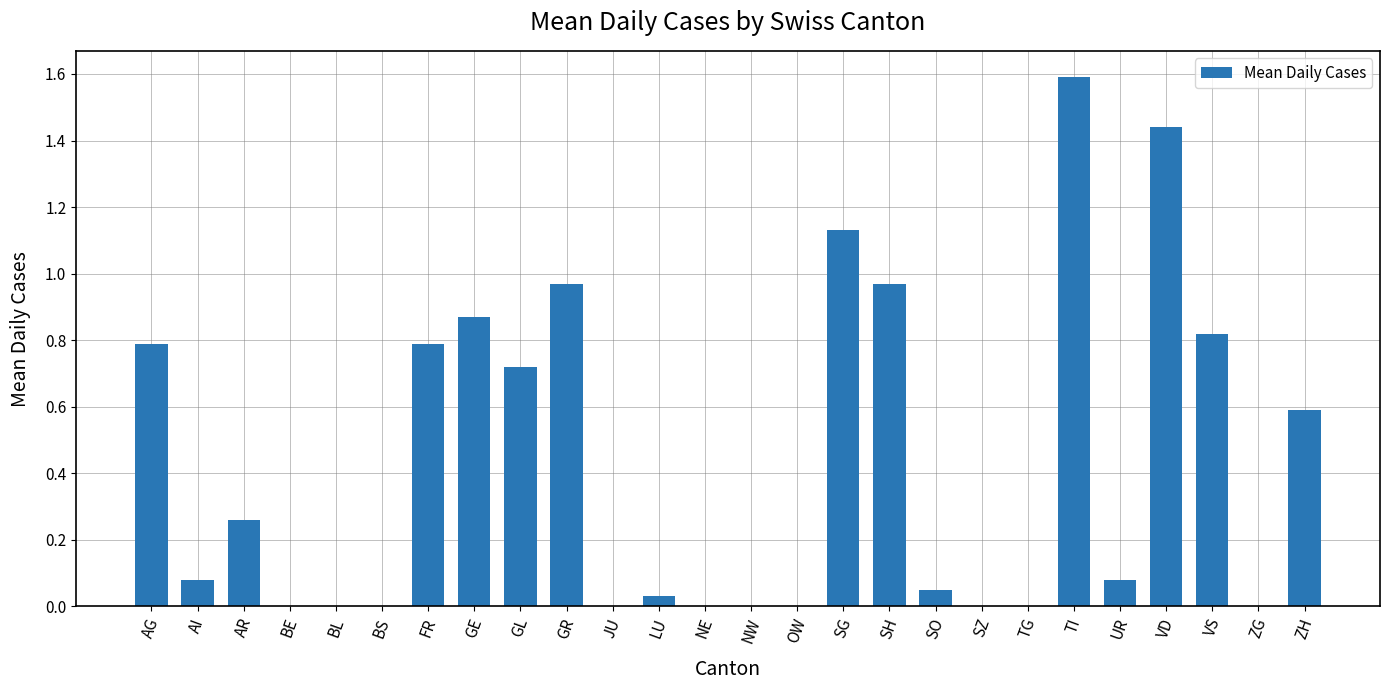

What is the greatest value displayed?

1.6